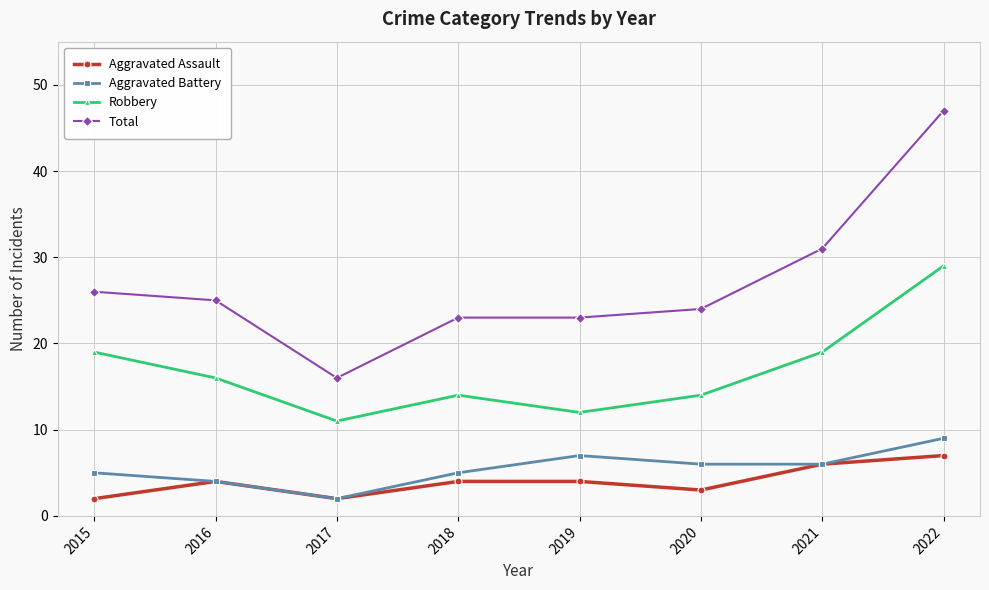

How many values in the Robbery series are below 16?

4